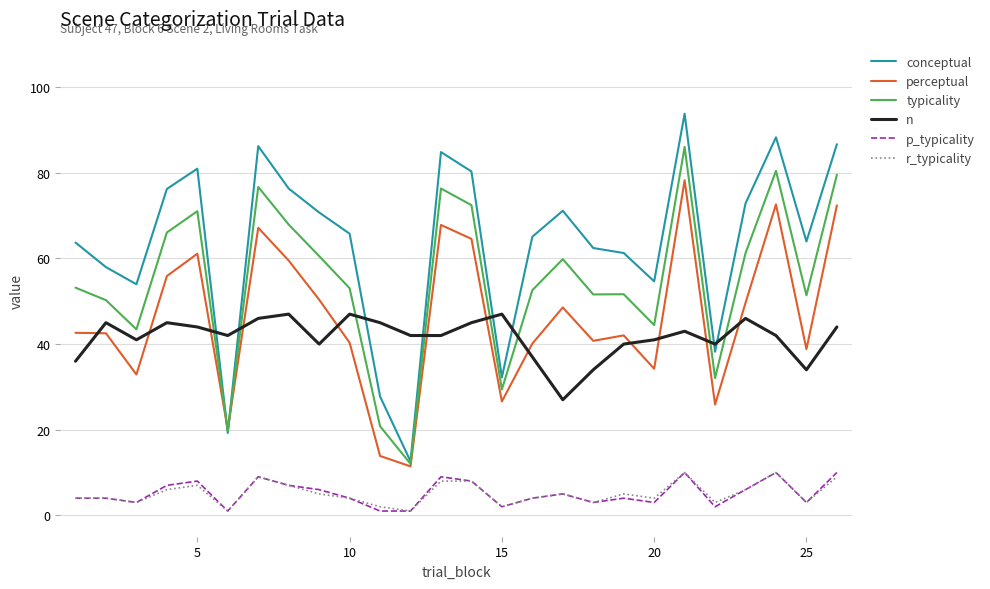

True or false: n and r_typicality intersect in this chart.

False